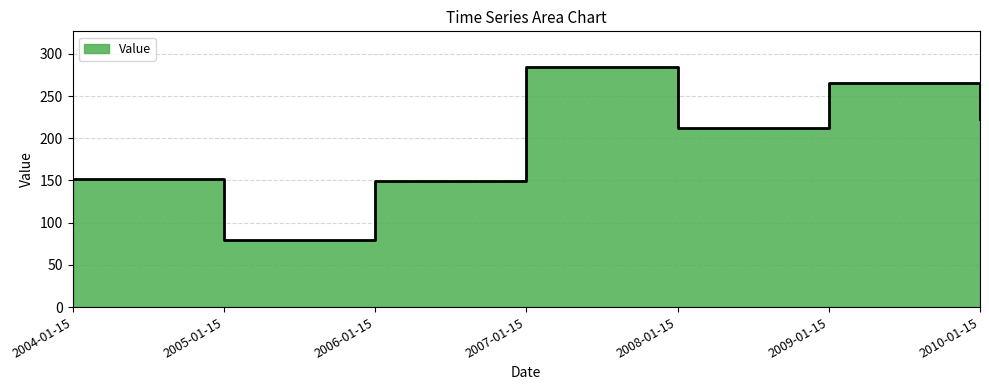

List the labels in order of value, largest first.

2007-01-15, 2009-01-15, 2010-01-15, 2008-01-15, 2004-01-15, 2006-01-15, 2005-01-15